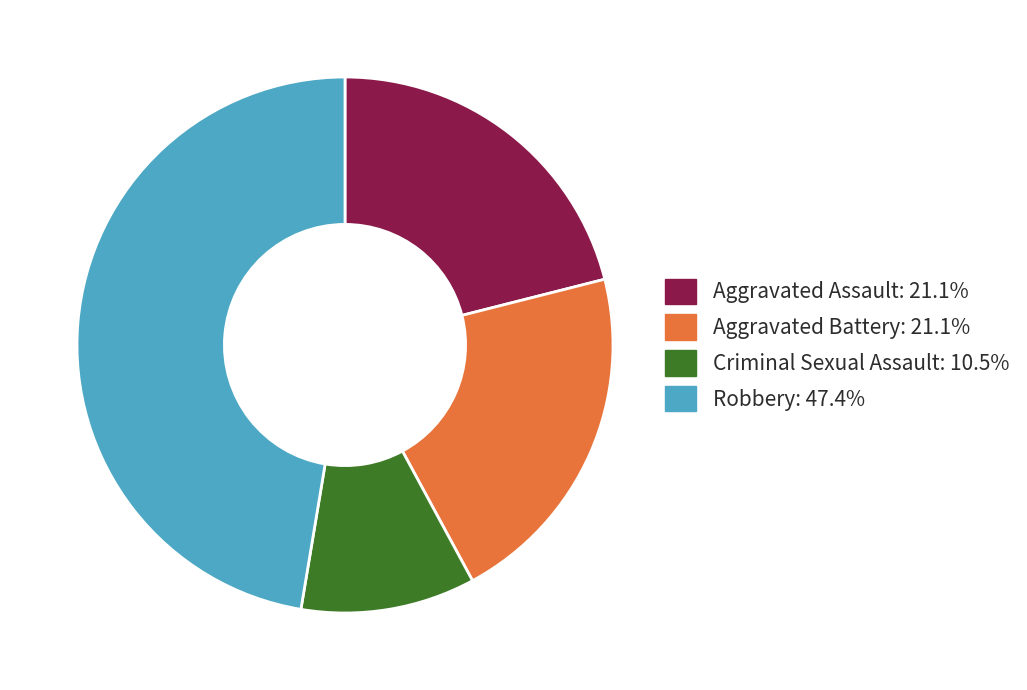

The Aggravated Assault slice represents 21% of the pie. True or false?

True